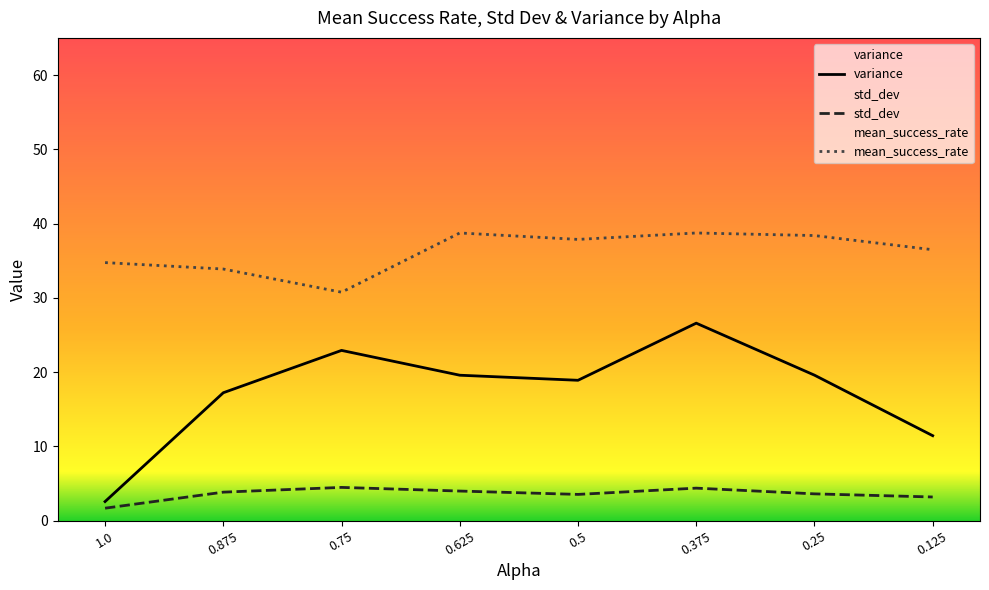

What is the label of the 1st point from the right?

0.125